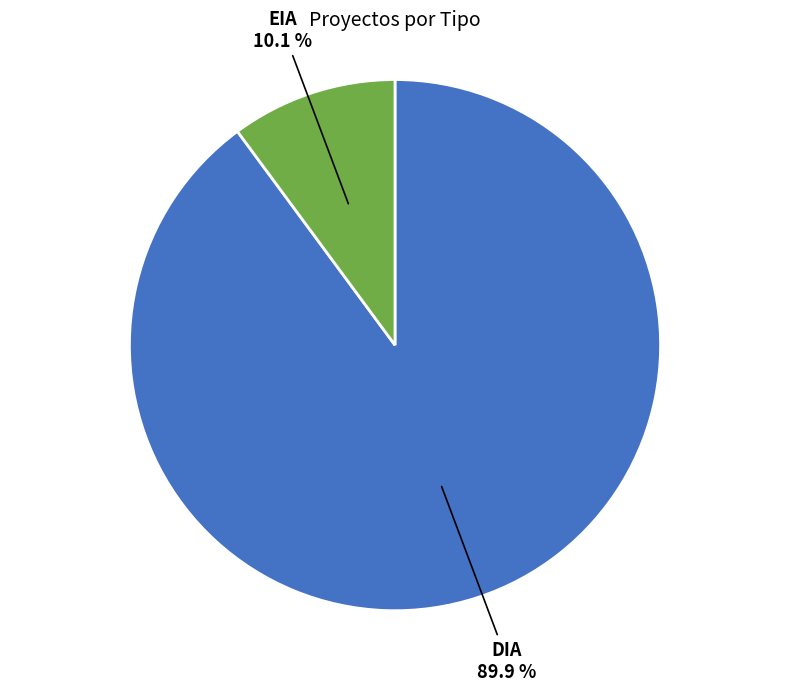

Is there a majority slice in this chart?

Yes